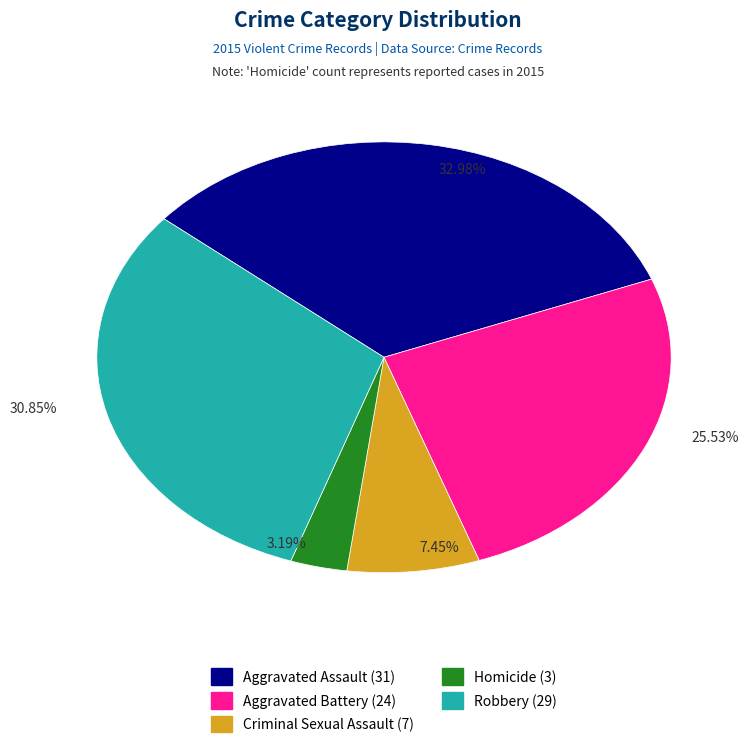

Rank the categories by value from highest to lowest.

Aggravated Assault, Robbery, Aggravated Battery, Criminal Sexual Assault, Homicide